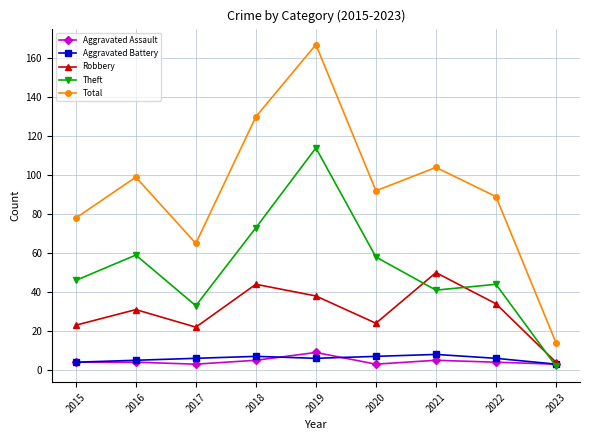

Reading right to left, what are all the values shown in this chart?

Aggravated Assault: 3	4	5	3	9	5	3	4	4
Aggravated Battery: 3	6	8	7	6	7	6	5	4
Robbery: 4	34	50	24	38	44	22	31	23
Theft: 2	44	41	58	114	73	33	59	46
Total: 14	89	104	92	167	130	65	99	78